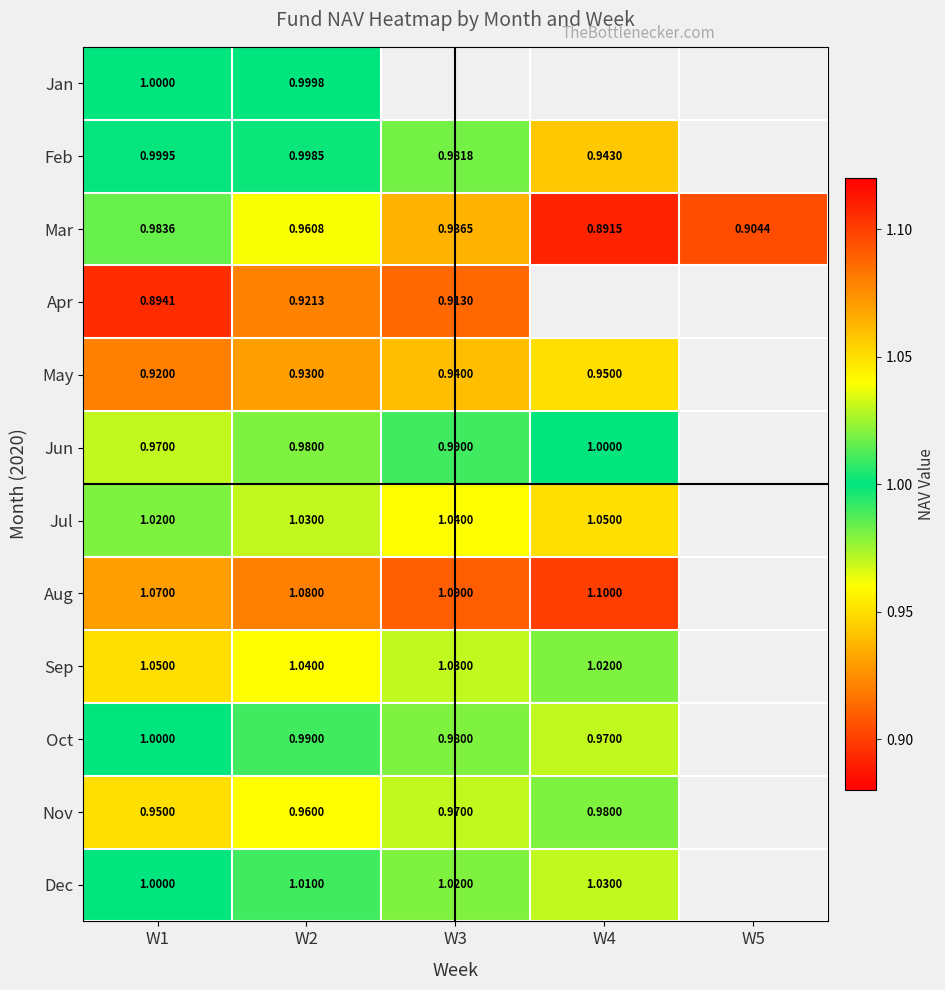

Which series changed the most between W2 and W4?

Mar